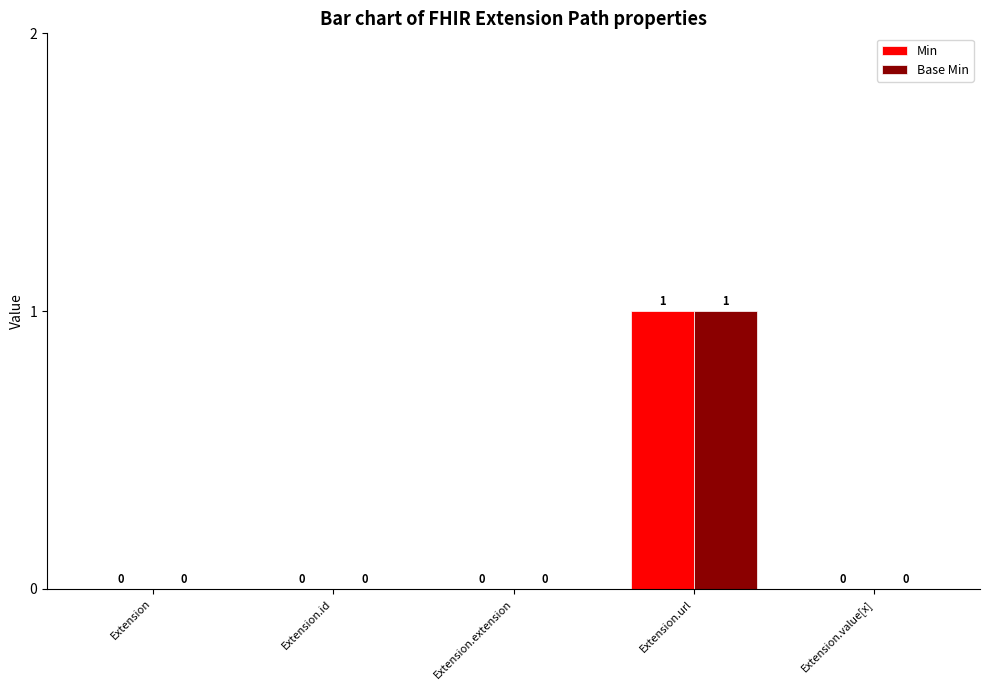

How many Min values are between 0 and 1?

5